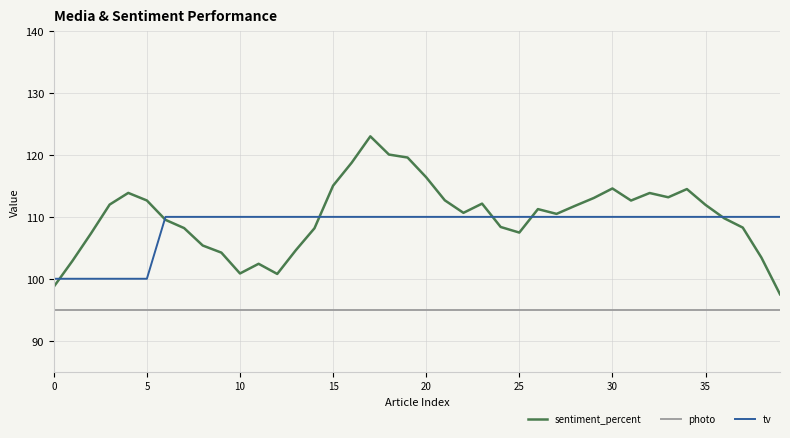

What are all the series names shown in the legend?

sentiment_percent, photo, tv